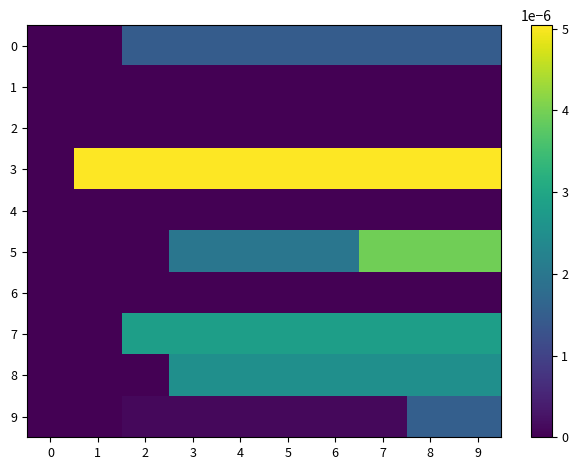

Rank the series at 7 from highest to lowest value.

row_3, row_5, row_7, row_8, row_0, row_9, row_1, row_2, row_4, row_6